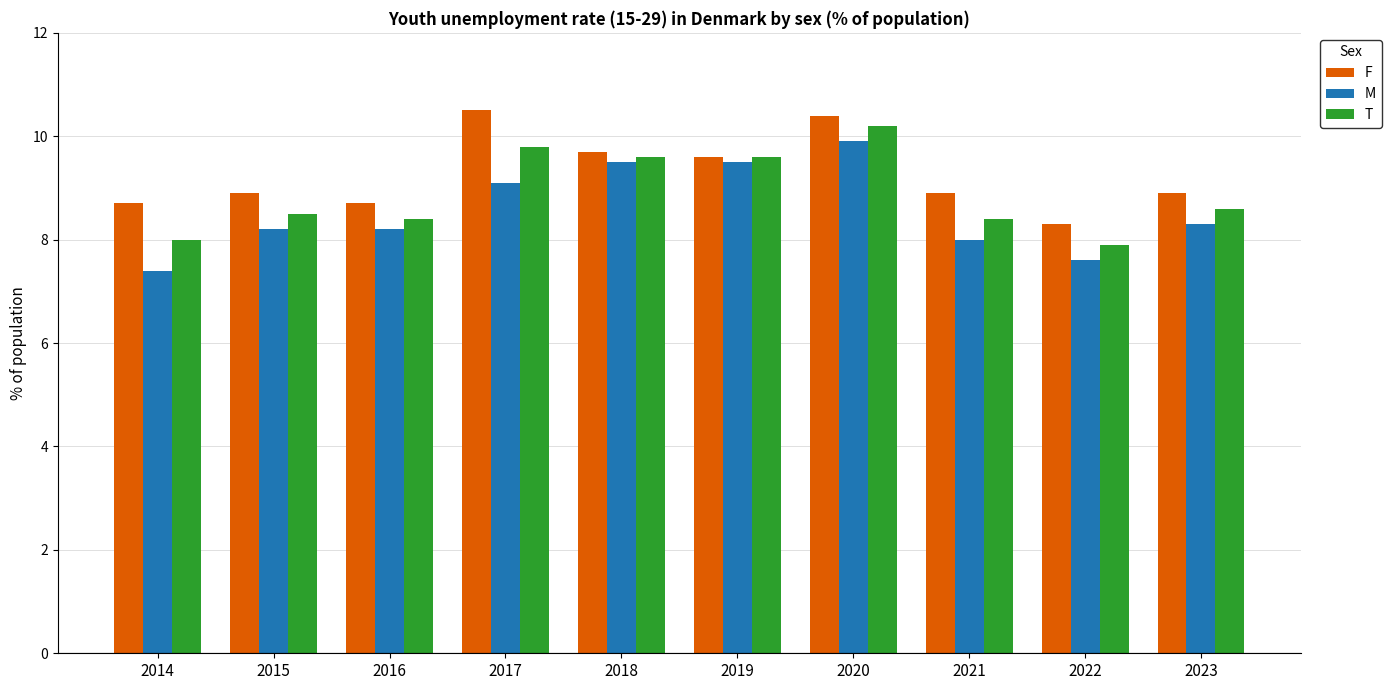

What is the difference between the second highest and second lowest values in the T series?

1.8